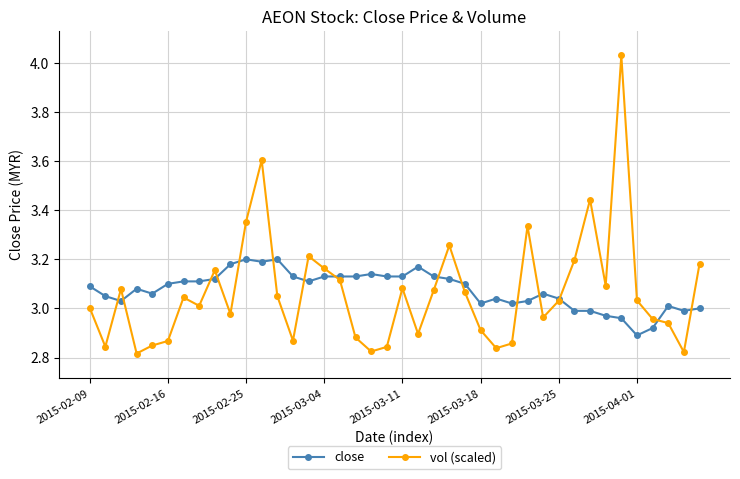

True or false: vol (scaled) has more than 1 points higher than both neighbors.

True